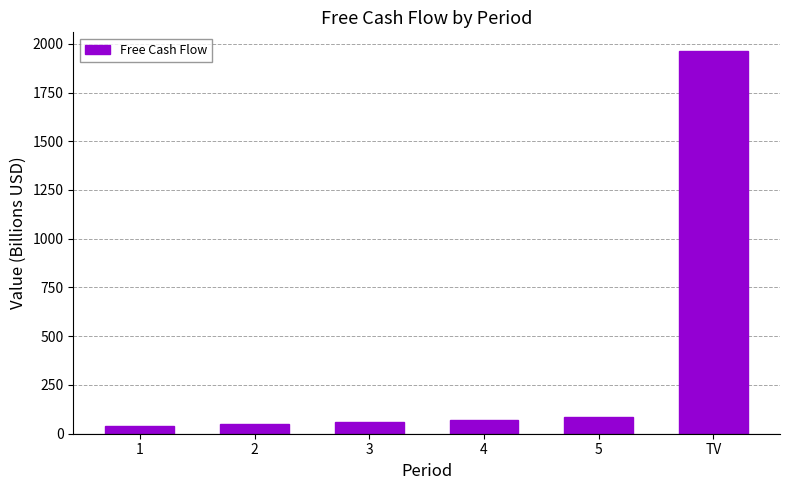

Approximately how many times larger is the value at 5 compared to 3?

1.5